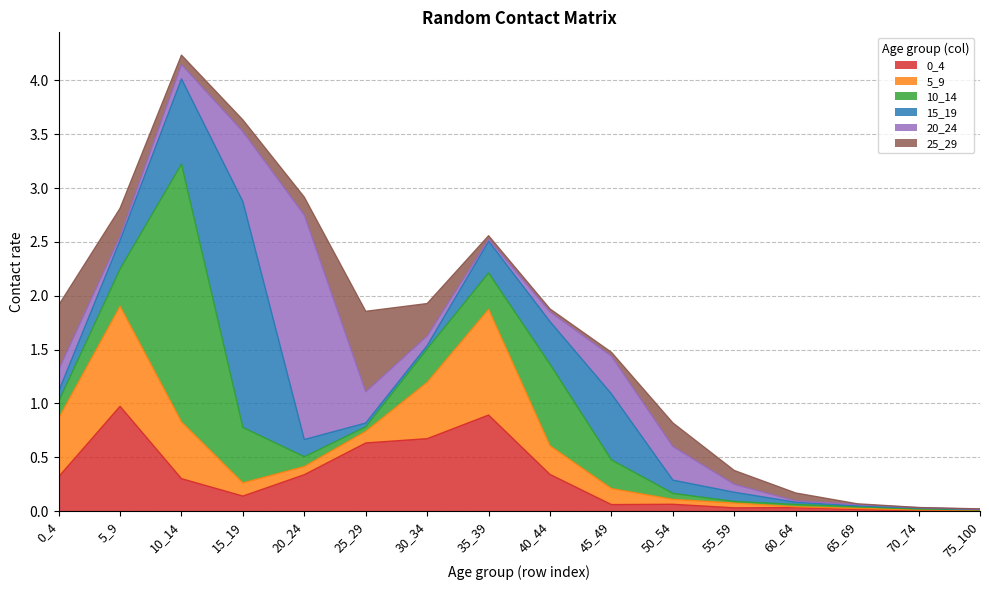

What is the maximum value shown in the chart?

2.4